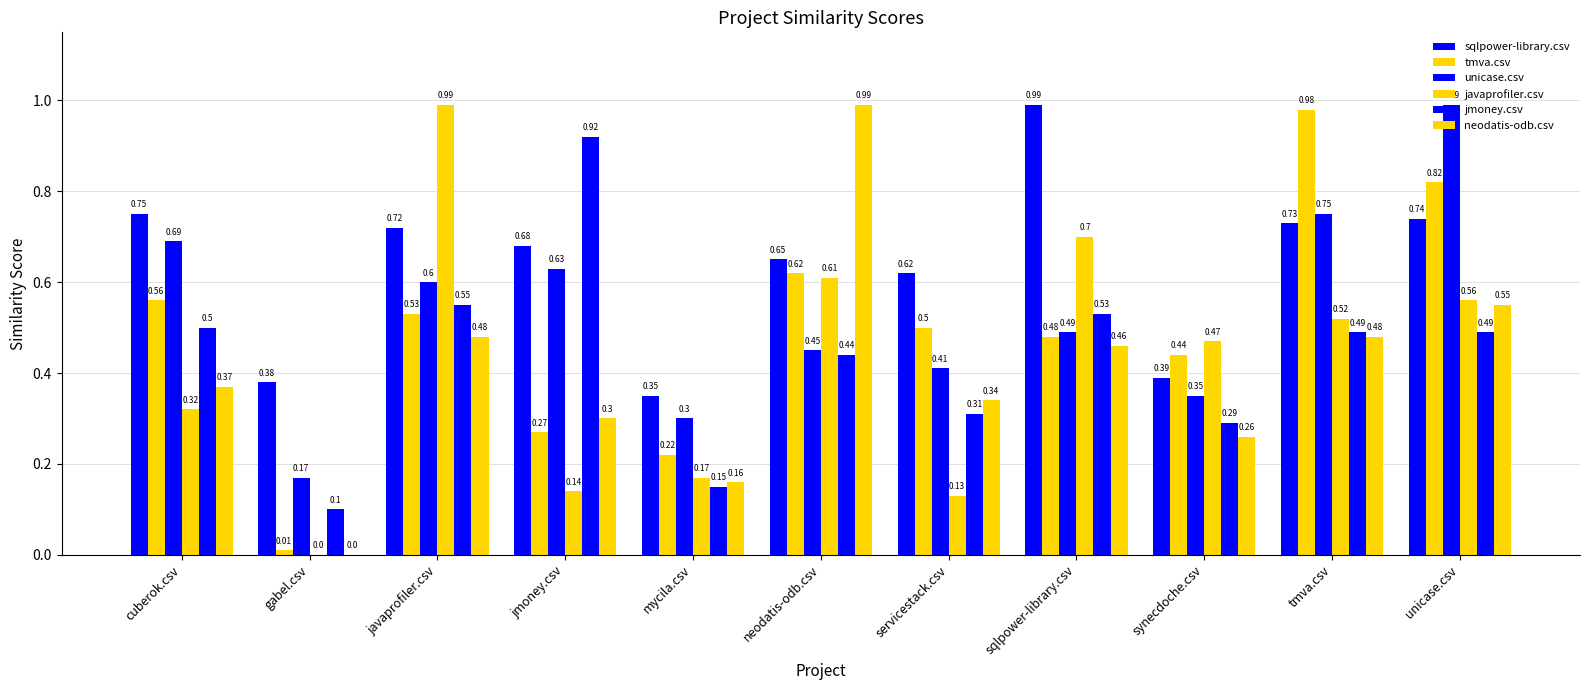

List the series in order of their peak value, highest first.

sqlpower-library.csv, unicase.csv, javaprofiler.csv, neodatis-odb.csv, tmva.csv, jmoney.csv